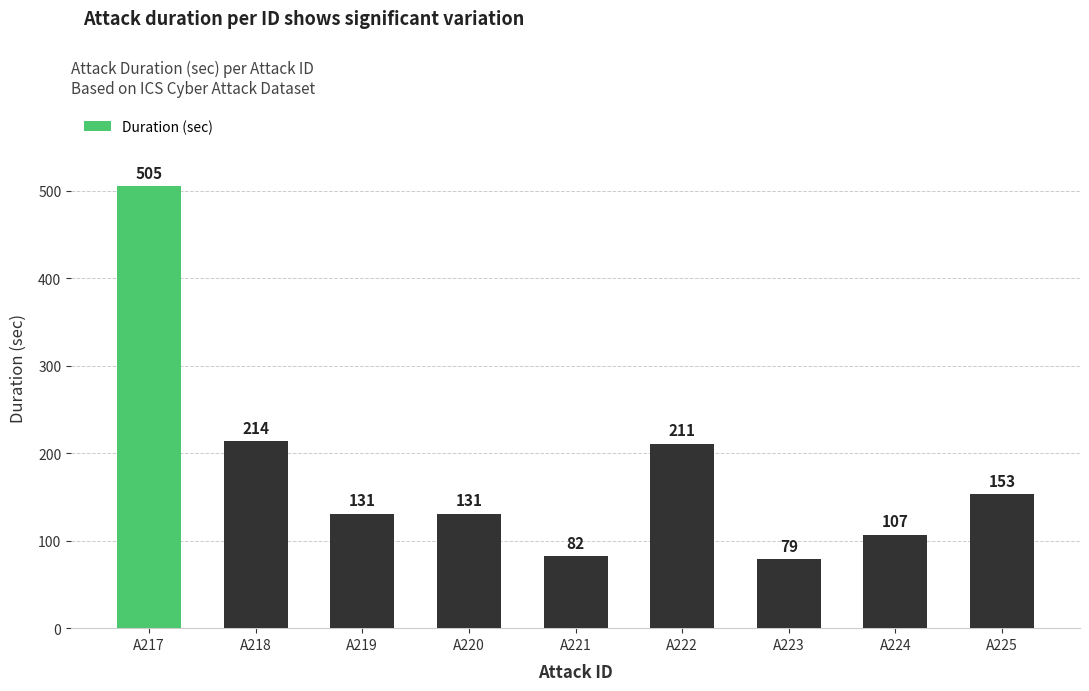

Reading left to right, transcribe all the data shown in this chart.

505	214	131	131	82	211	79	107	153